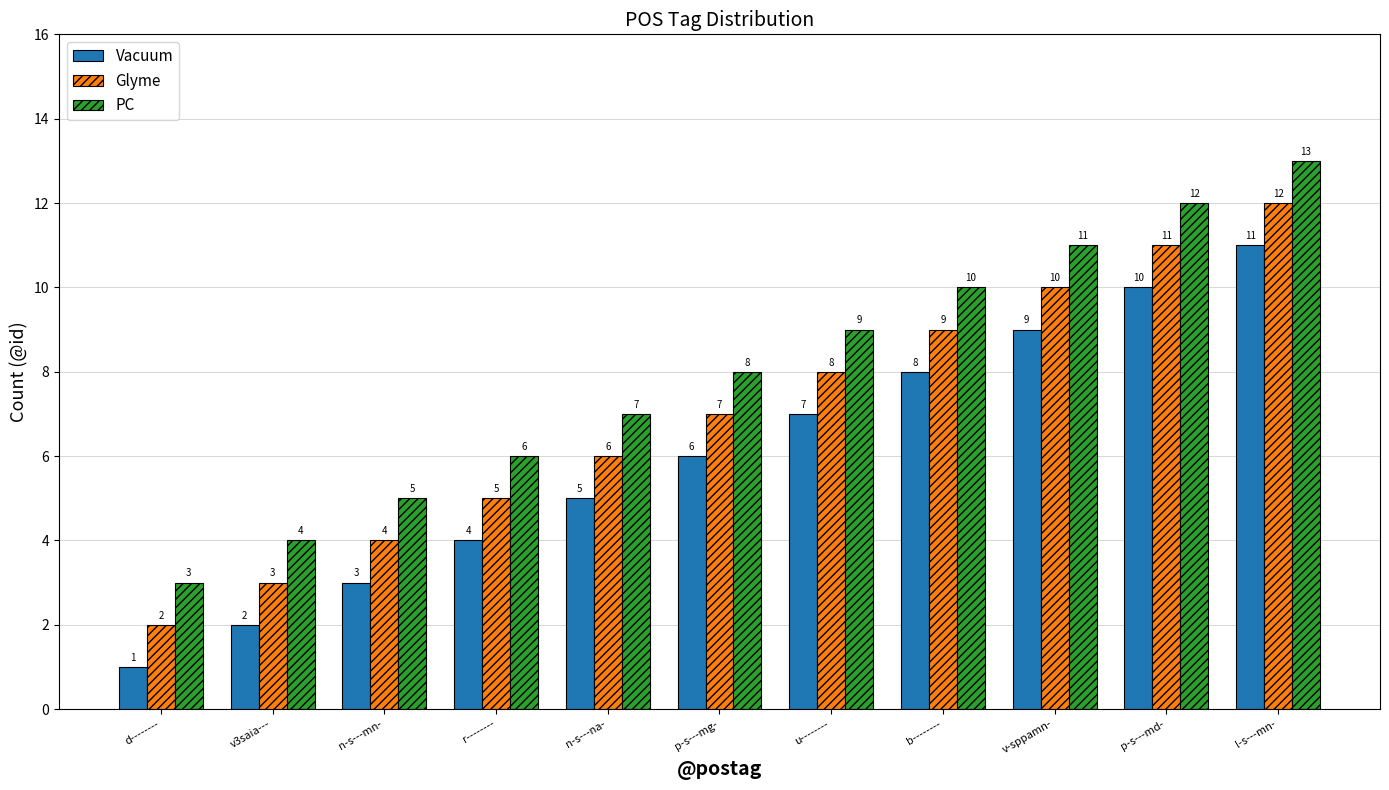

List the labels in order of PC value, smallest first.

d--------, v3saia---, n-s---mn-, r--------, n-s---na-, p-s---mg-, u--------, b--------, v-sppamn-, p-s---md-, l-s---mn-